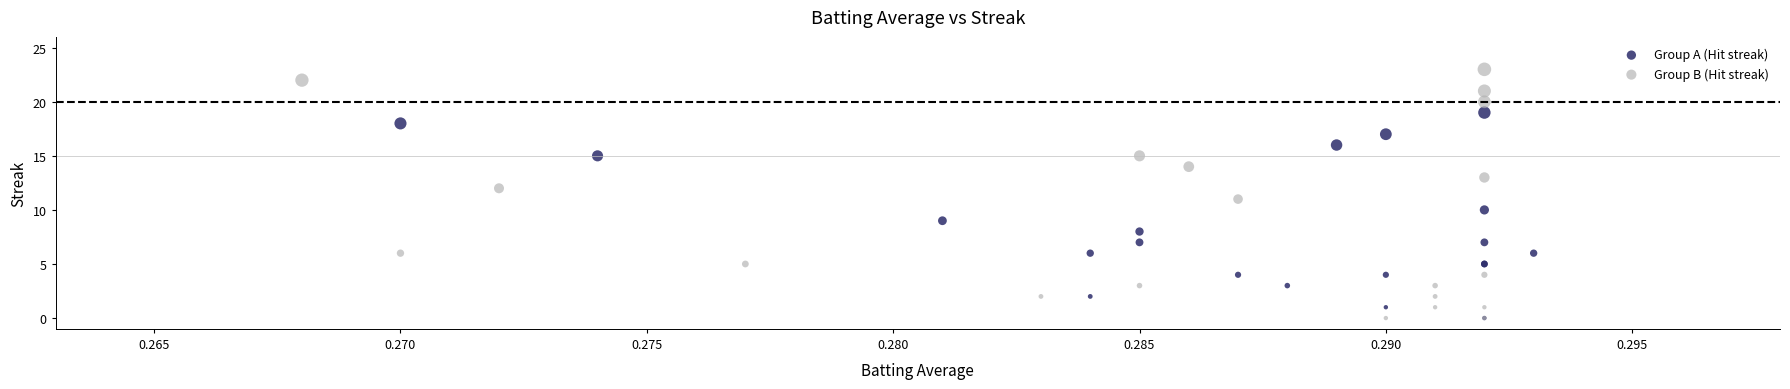

What are all the series names shown in the legend?

Group A (Hit streak), Group B (Hit streak)